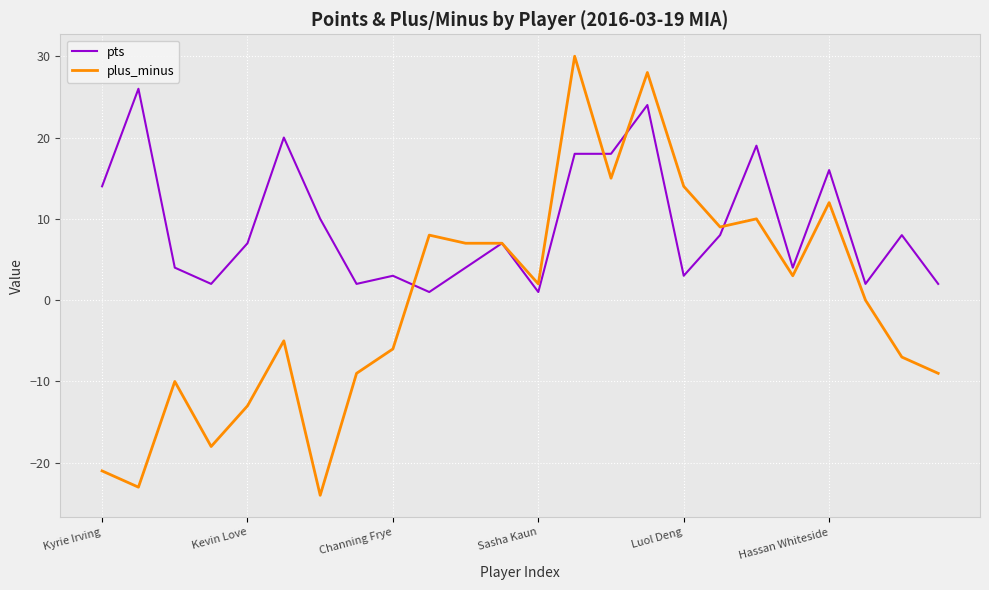

How many series are shown in this chart?

2